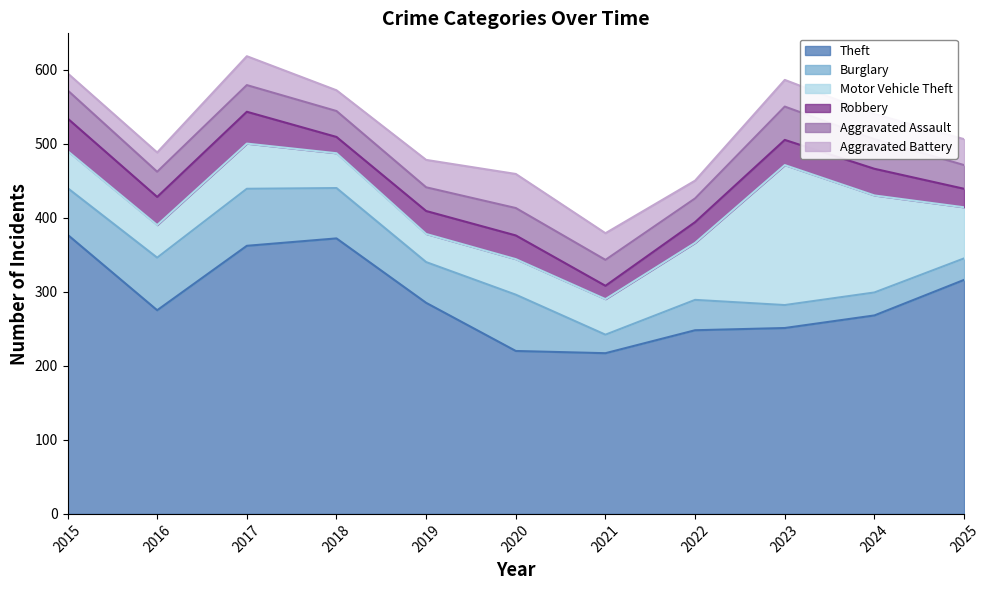

True or false: Burglary and Theft cross at least once.

False